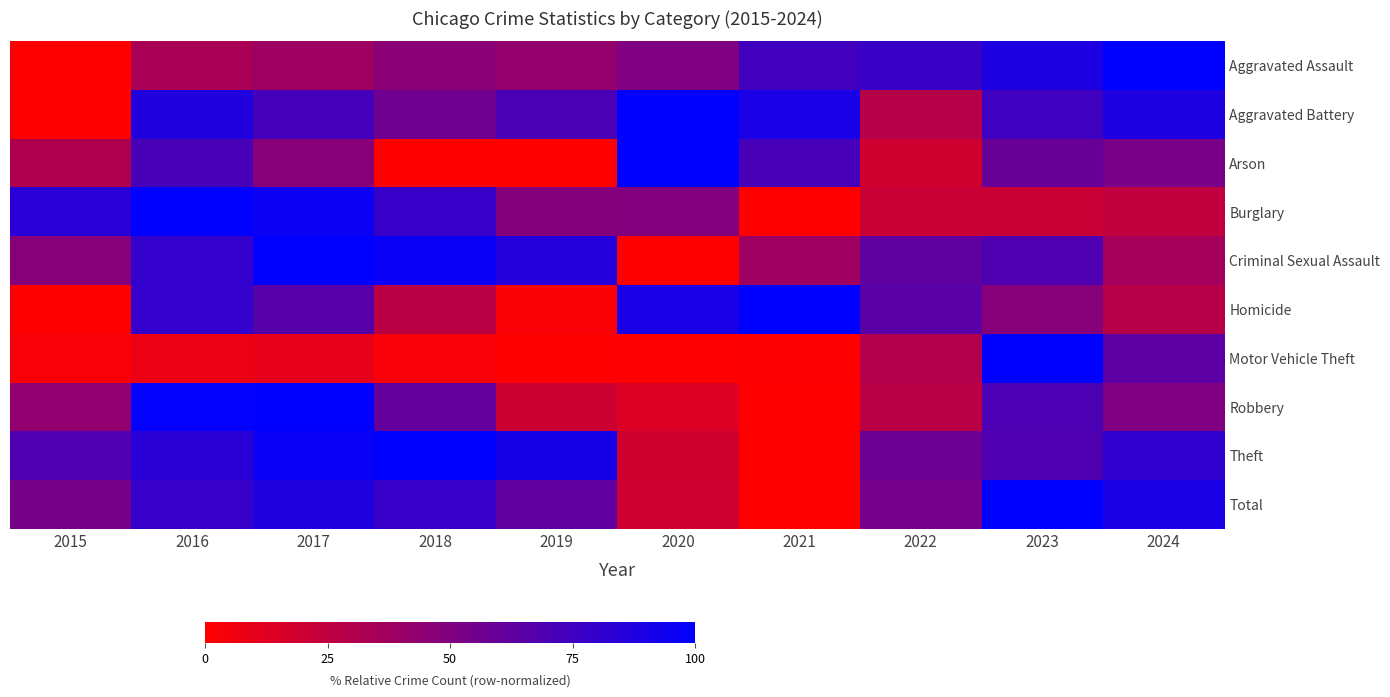

At 2018, list the series in order from smallest to largest.

Arson, Motor Vehicle Theft, Homicide, Aggravated Assault, Aggravated Battery, Robbery, Burglary, Total, Criminal Sexual Assault, Theft